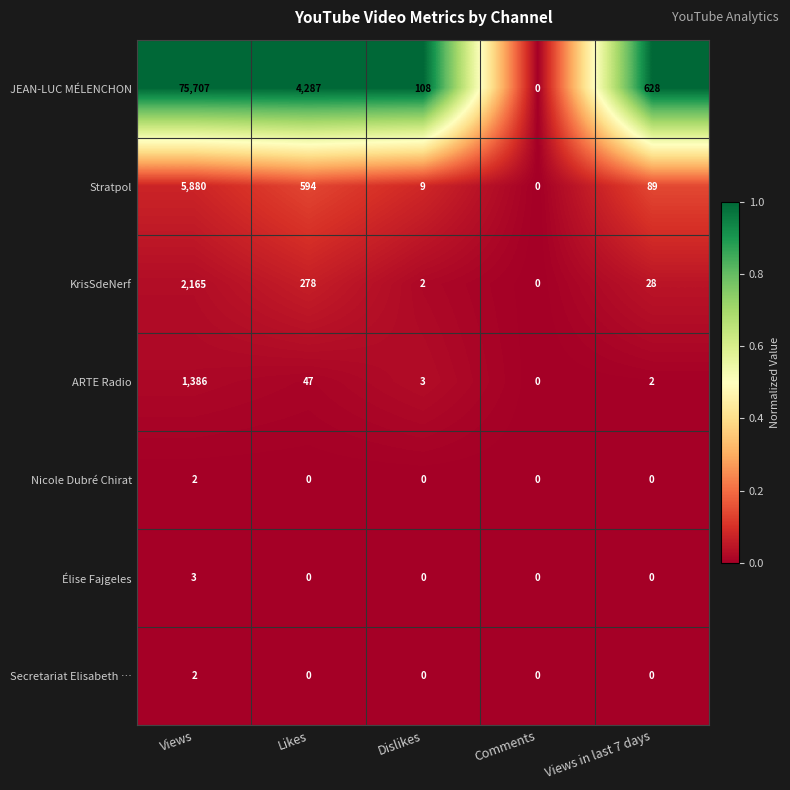

Which series has the largest total across all categories?

JEAN-LUC MÉLENCHON